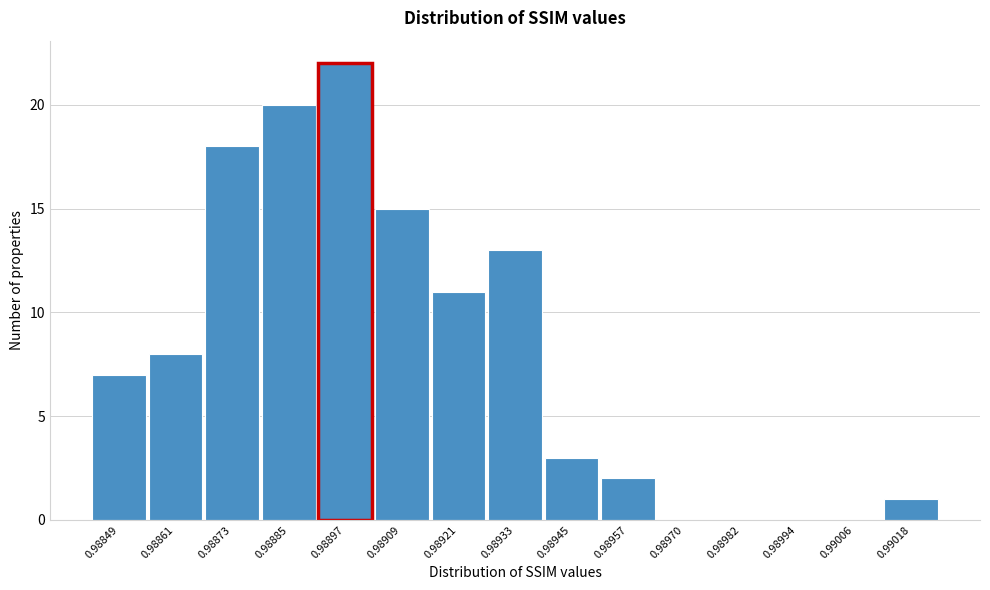

Reading left to right, list all the values displayed in this chart.

0.98849=7	0.98861=8	0.98873=18	0.98885=20	0.98897=22	0.98909=15	0.98921=11	0.98933=13	0.98945=3	0.98957=2	0.98970=0	0.98982=0	0.98994=0	0.99006=0	0.99018=1